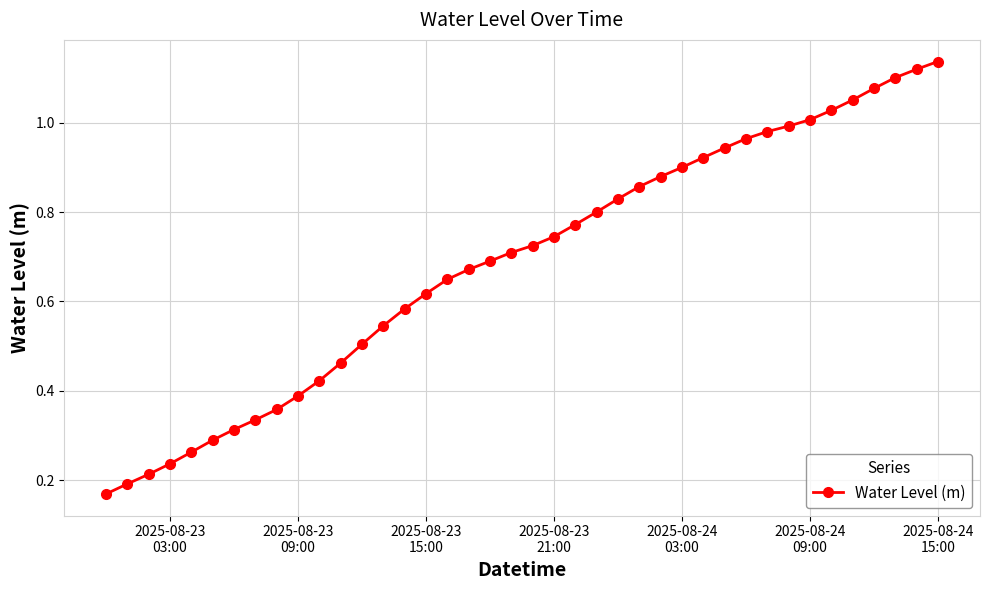

What is the sum of all values?

27.4